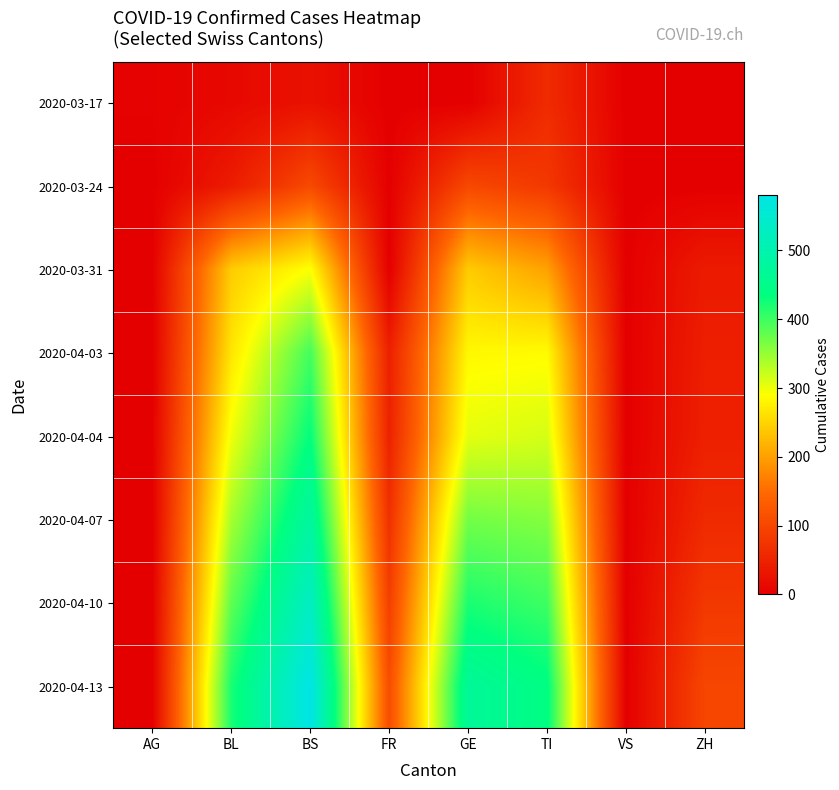

Reading left to right, list all the values displayed in this chart.

2020-03-17: AG=4	BL=13	BS=25	FR=0	GE=0	TI=62	VS=0	ZH=0
2020-03-24: AG=0	BL=40	BS=105	FR=0	GE=103	TI=80	VS=0	ZH=0
2020-03-31: AG=0	BL=242	BS=292	FR=0	GE=241	TI=202	VS=0	ZH=39
2020-04-03: AG=0	BL=266	BS=397	FR=46	GE=284	TI=287	VS=0	ZH=44
2020-04-04: AG=0	BL=298	BS=434	FR=49	GE=305	TI=314	VS=0	ZH=46
2020-04-07: AG=0	BL=340	BS=480	FR=70	GE=370	TI=360	VS=0	ZH=60
2020-04-10: AG=0	BL=380	BS=530	FR=90	GE=420	TI=400	VS=0	ZH=80
2020-04-13: AG=0	BL=420	BS=580	FR=110	GE=470	TI=440	VS=0	ZH=100